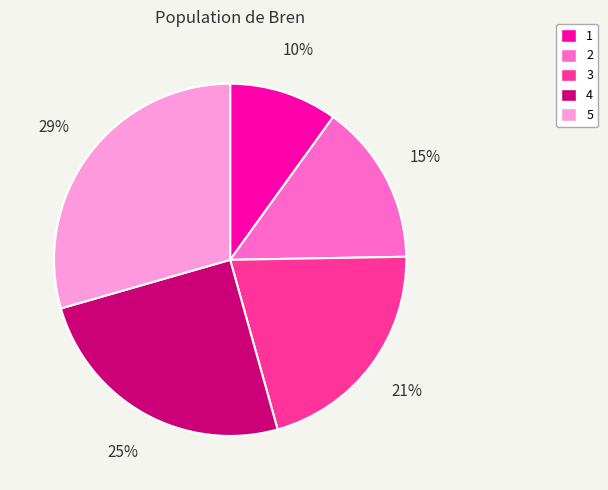

What is the smallest slice in the pie chart?

1